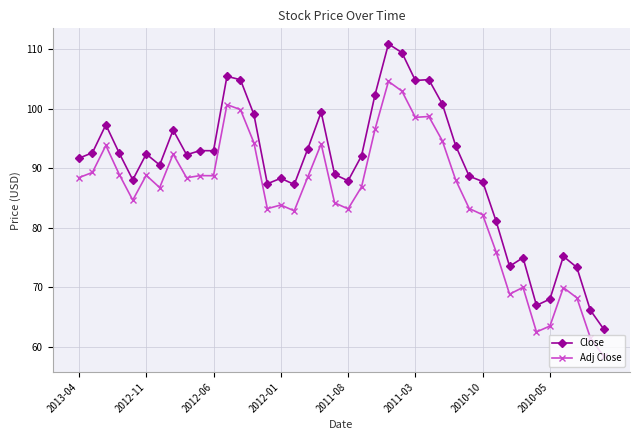

How many lines are shown in the chart?

2